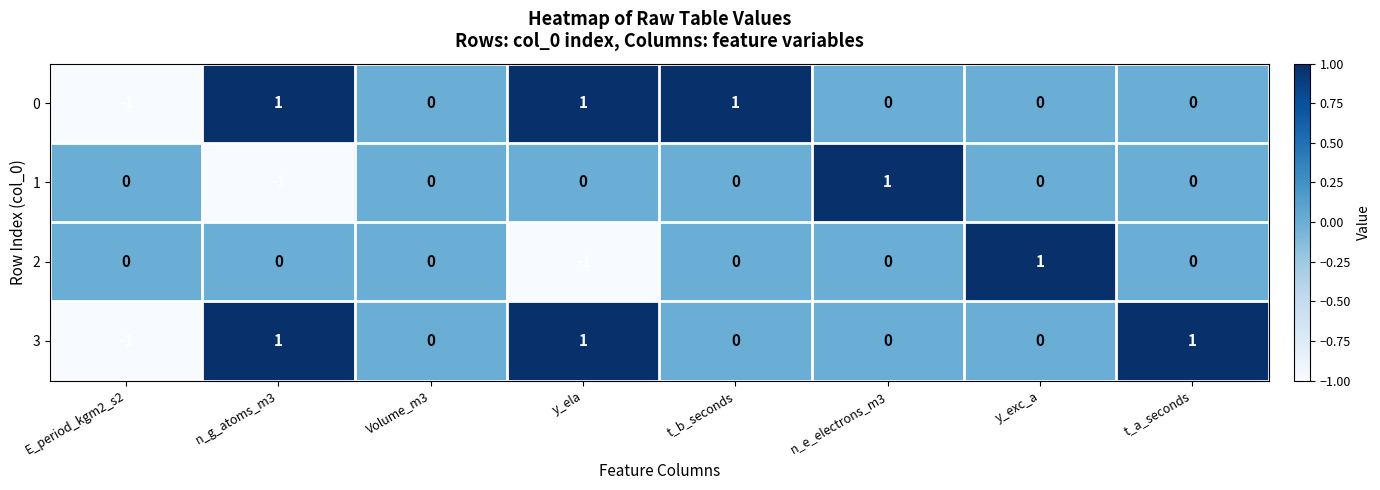

Is the value of 3 at t_a_seconds greater than the value of 1 at t_a_seconds?

Yes